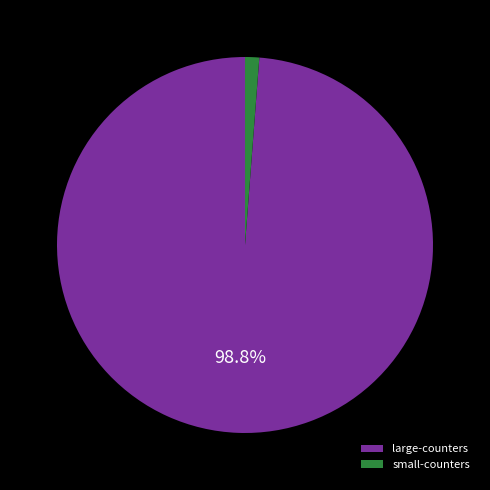

What is the largest slice in the pie chart?

large-counters